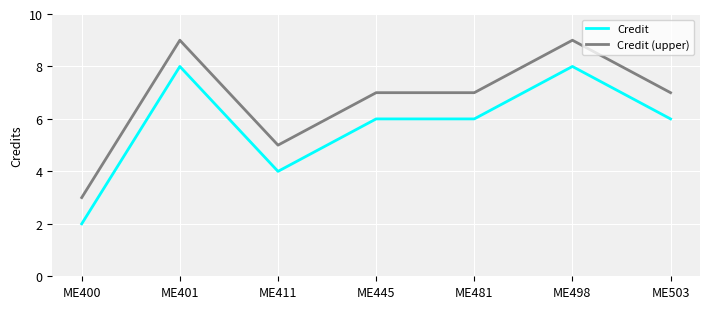

Rank the series by their maximum value, from highest to lowest.

Credit (upper), Credit